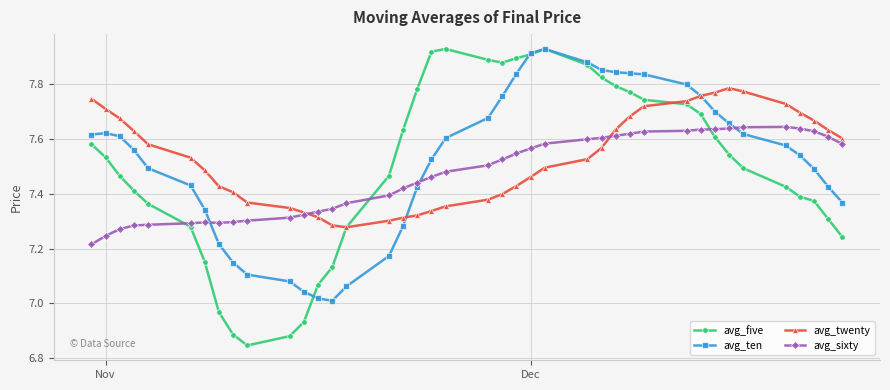

True or false: avg_five and avg_sixty cross at least once.

True